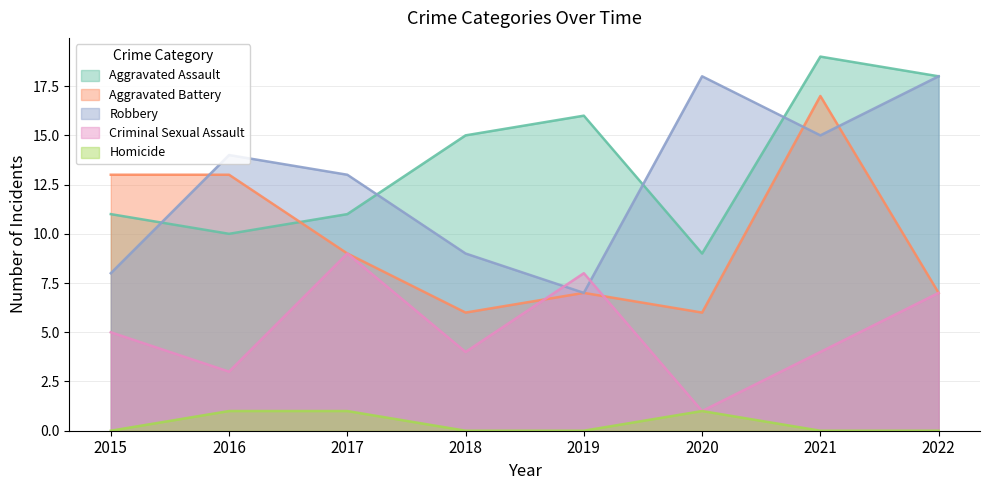

At which label does Aggravated Battery first exceed 9?

2015